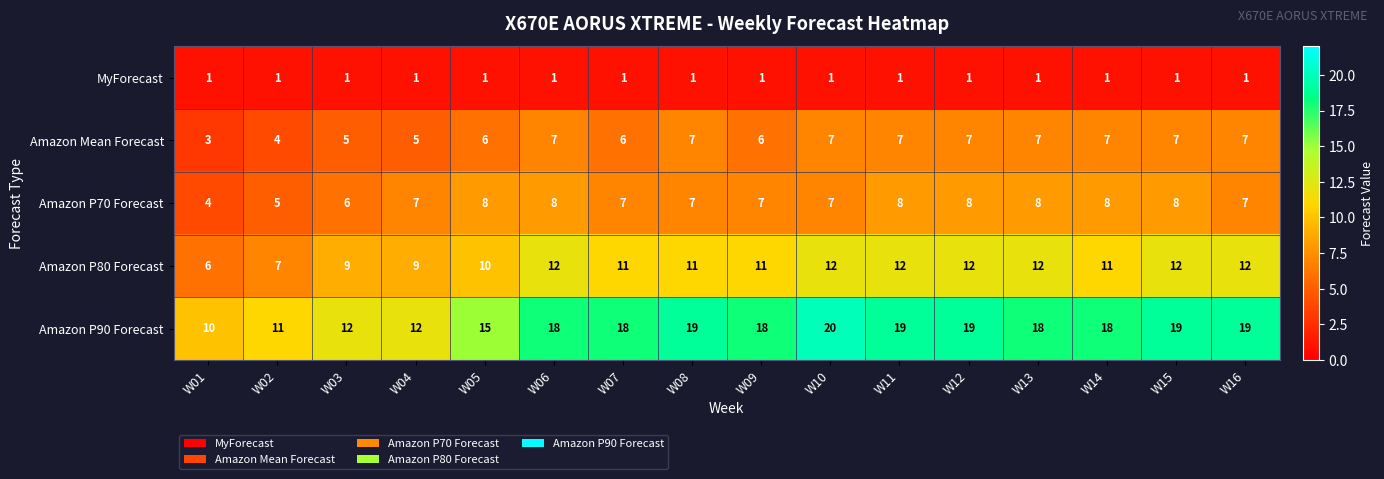

What is the highest value of the Amazon P70 Forecast series?

8